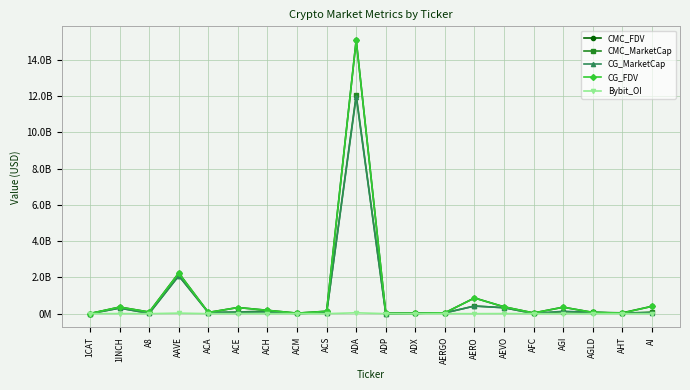

Where does the CMC_FDV series first go above 132854157?

1INCH